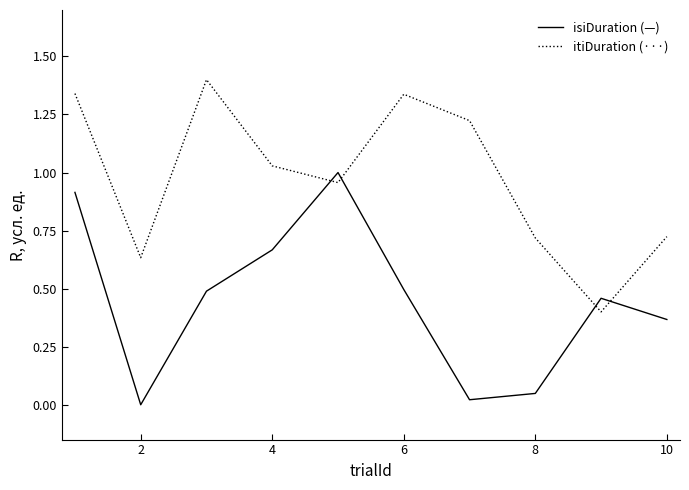

What is the maximum value shown in the chart?

1.4